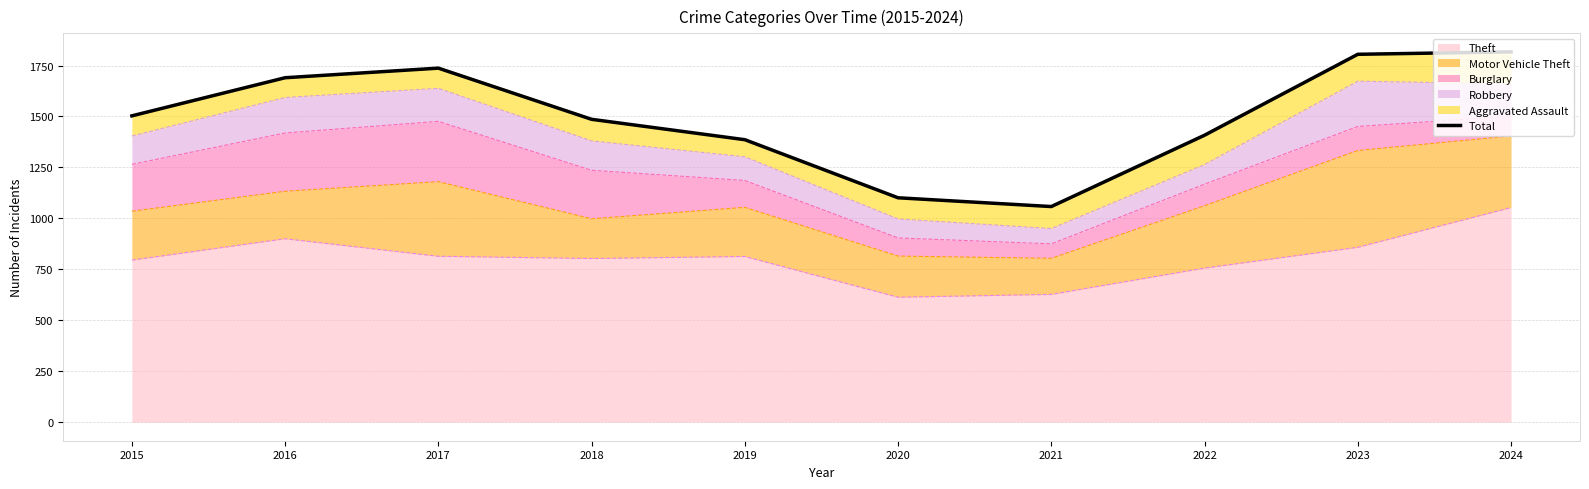

What is the difference between the maximum and second lowest values?

716